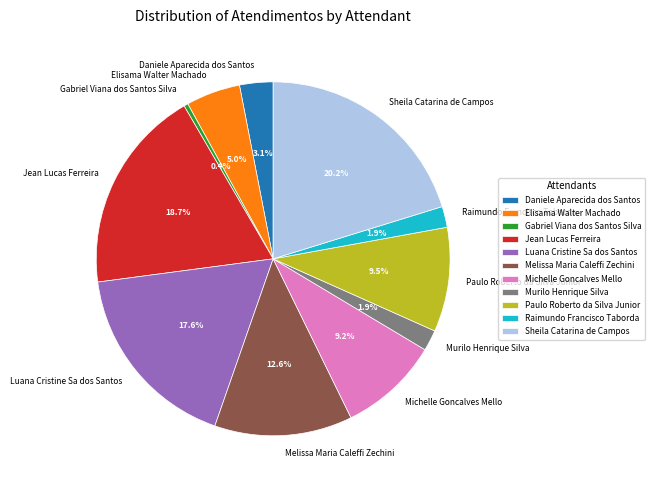

Count the number of slices in the pie.

11